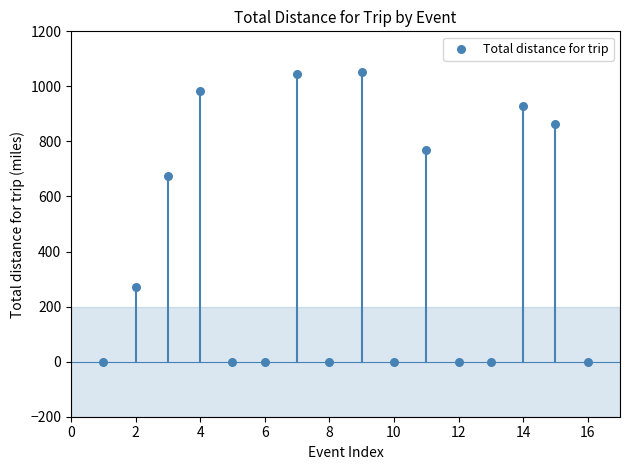

What Y value in the scatter plot is closest to 526?

674